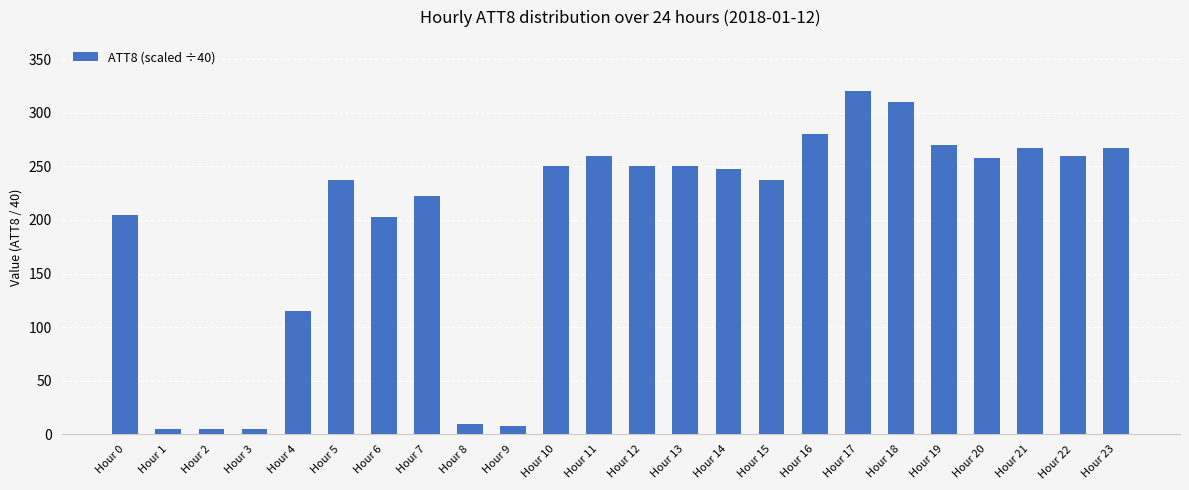

What is the ratio of the value at Hour 12 to the value at Hour 23?

0.9